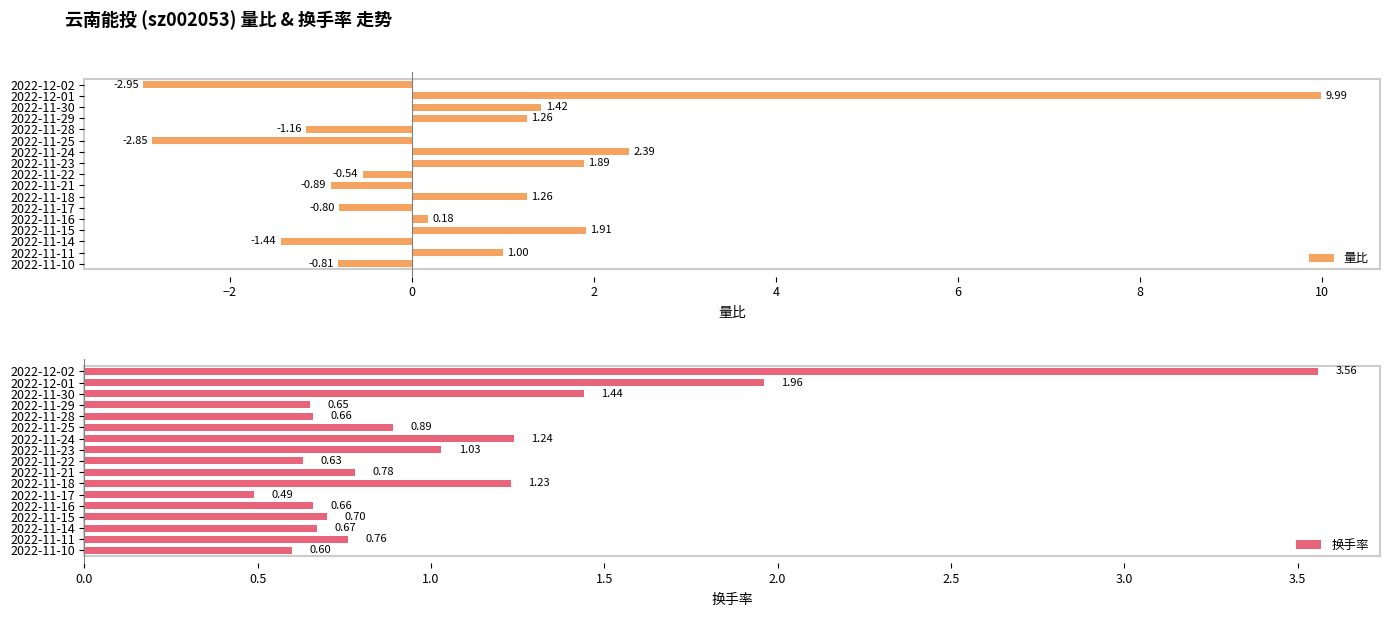

Is it true that 量比 equals 1.9 at 10?

True